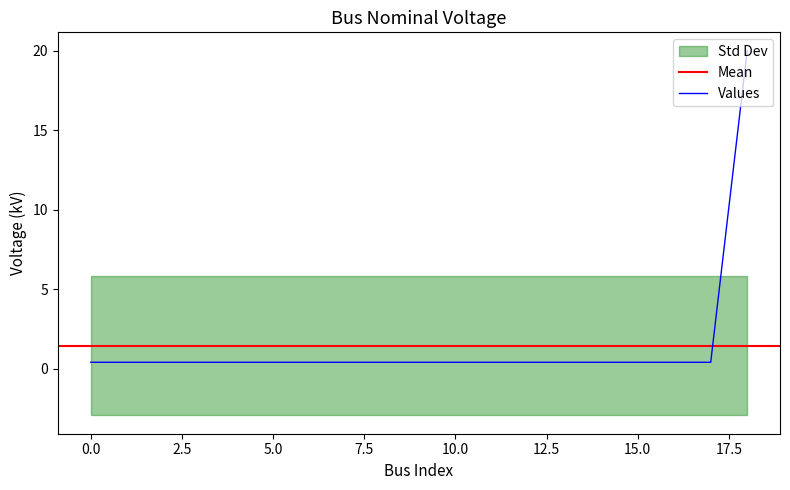

At which category does the chart reach its peak across all series?

18